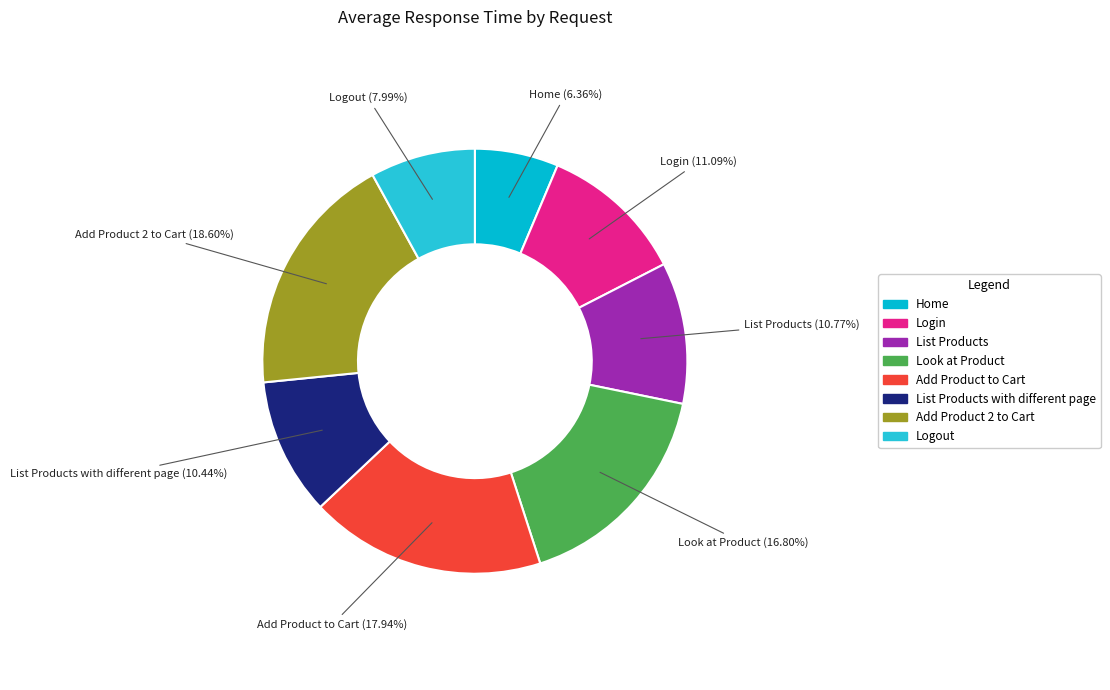

Is there a majority slice in this chart?

No